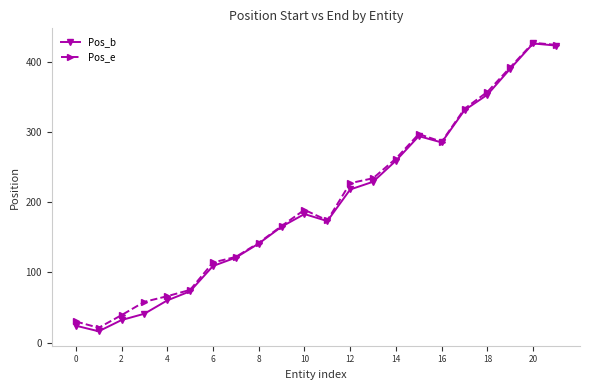

What is the minimum value for Pos_e?

21